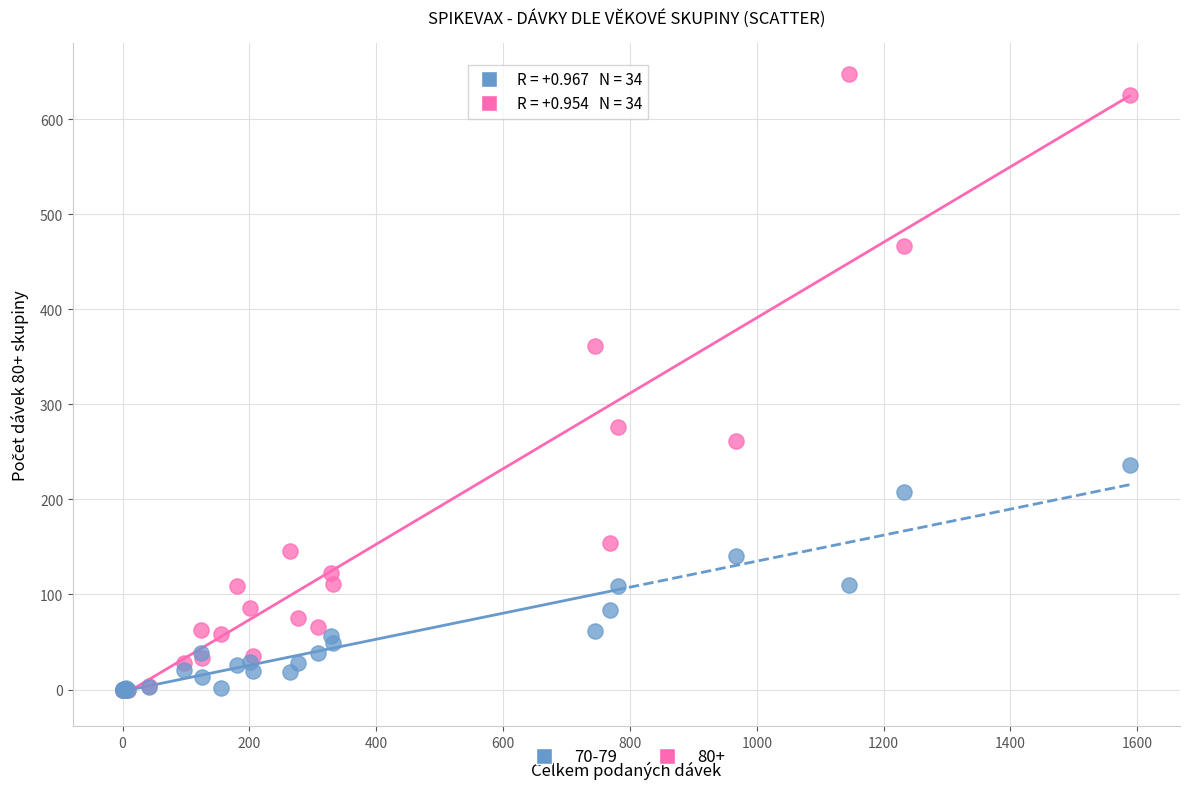

What are all the series names shown in the legend?

70-79, 80+